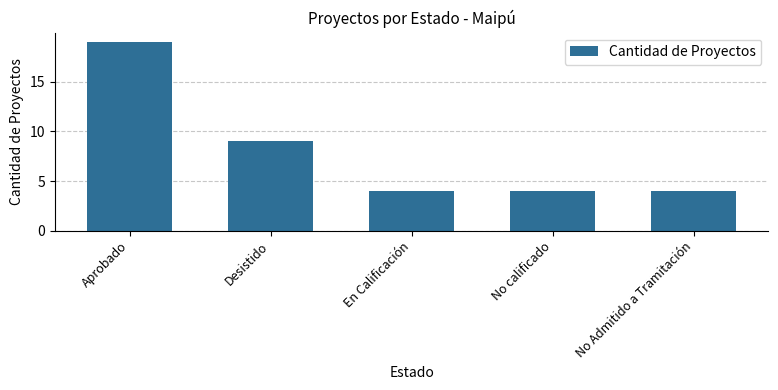

Reading right to left, transcribe all the data shown in this chart.

4	4	4	9	19